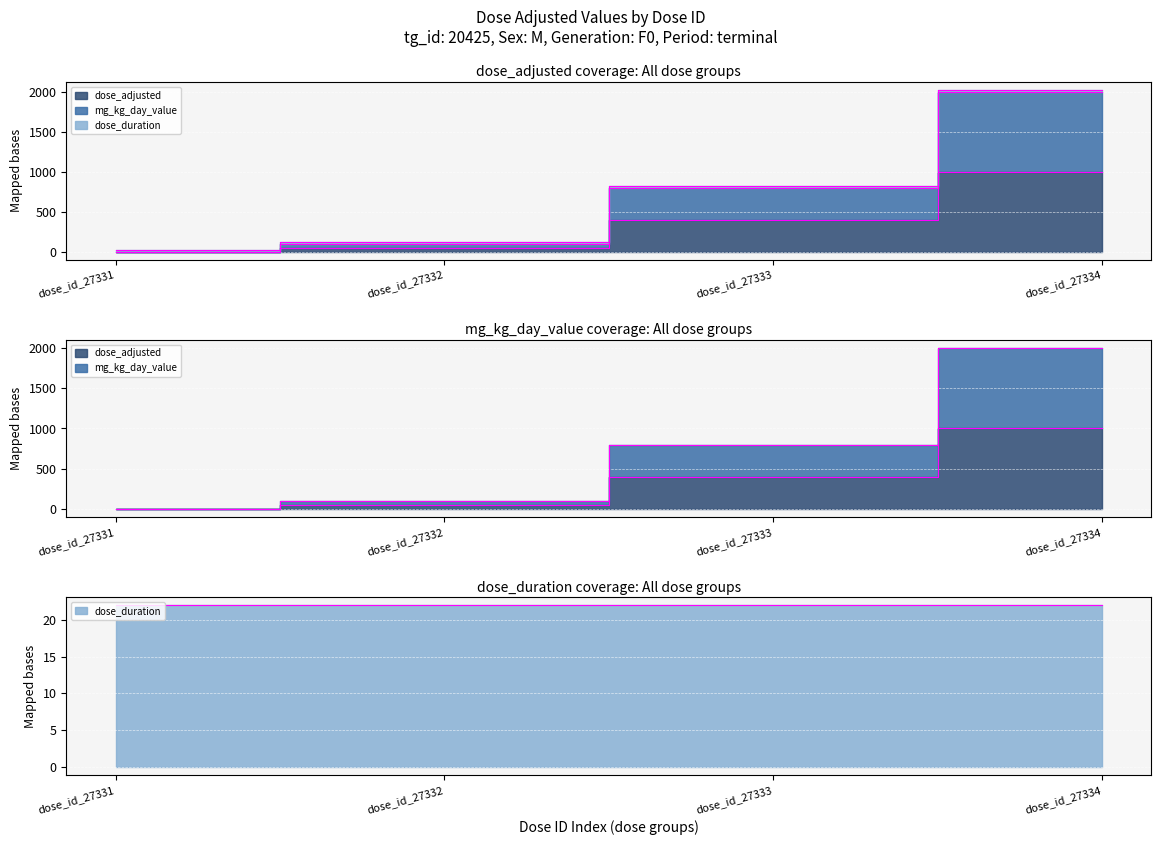

Which series ends up on top after the final intersection of dose_duration_termini and mg_kg_day_value_termini?

mg_kg_day_value_termini